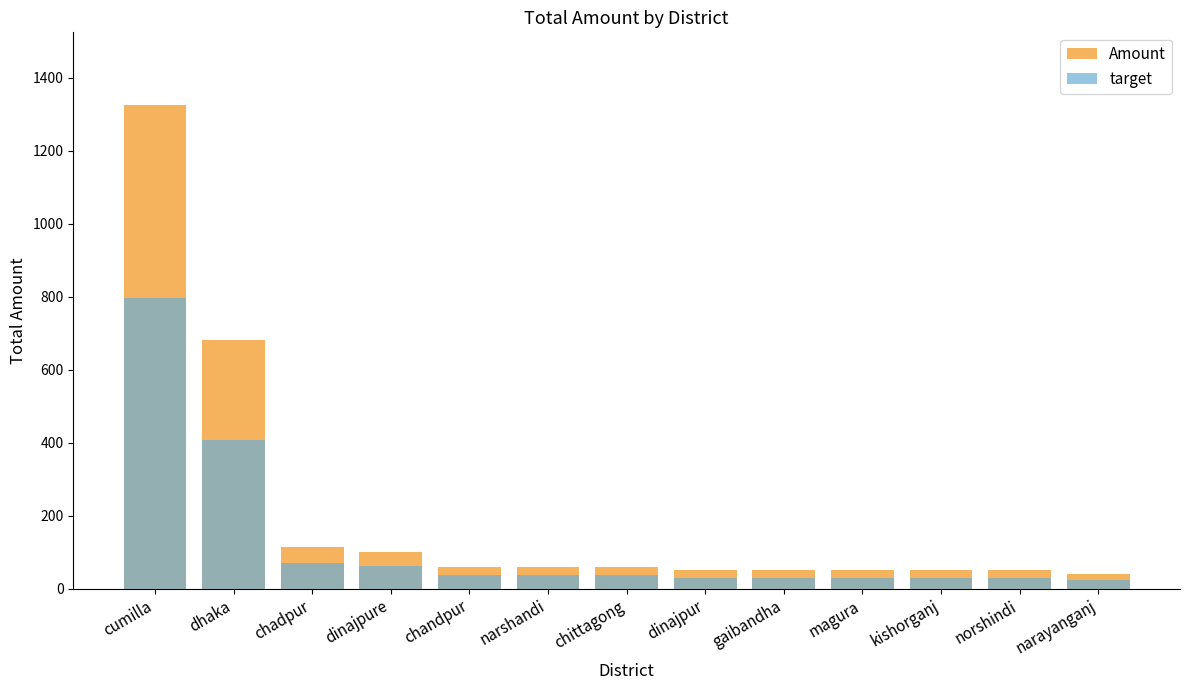

Where does the Amount series first go above 60?

cumilla